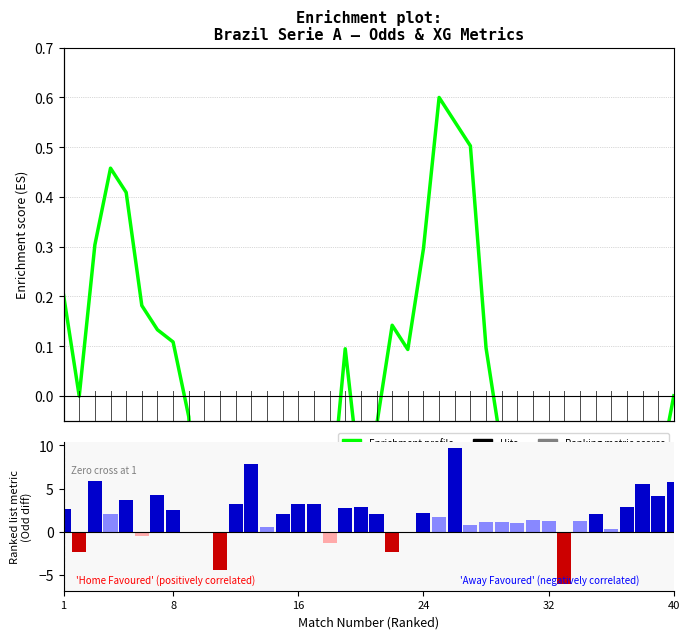

Is the value of Enrichment profile at 17 greater than the value of Ranking metric scores at 22?

No